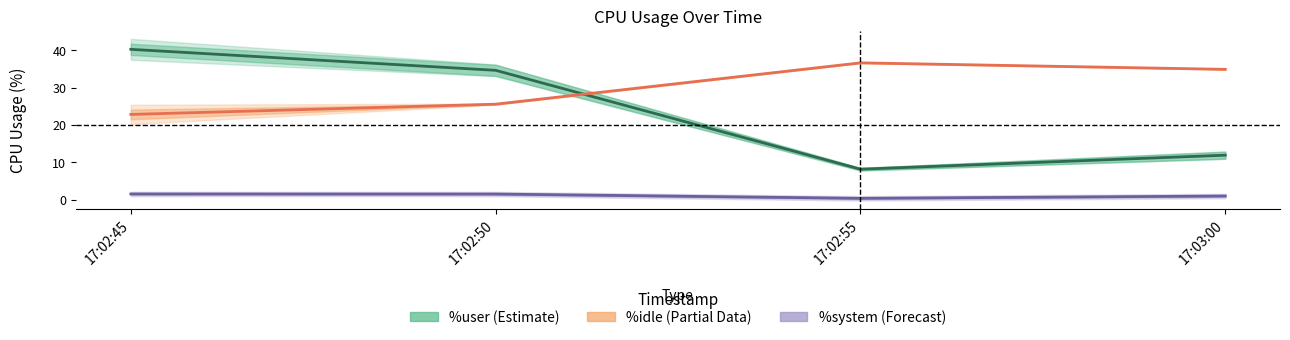

Where does the %user series first go above 34?

17:02:45